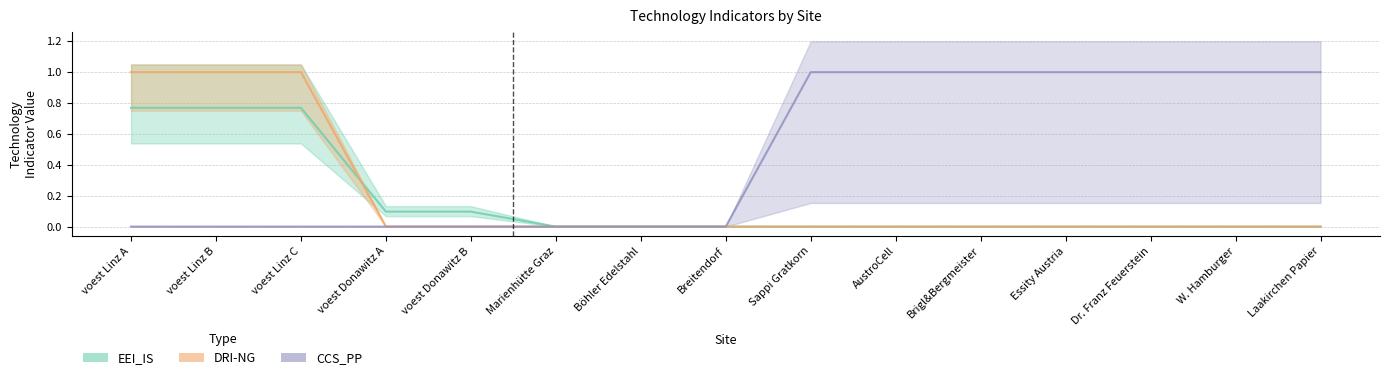

What is the greatest value displayed?

1.0